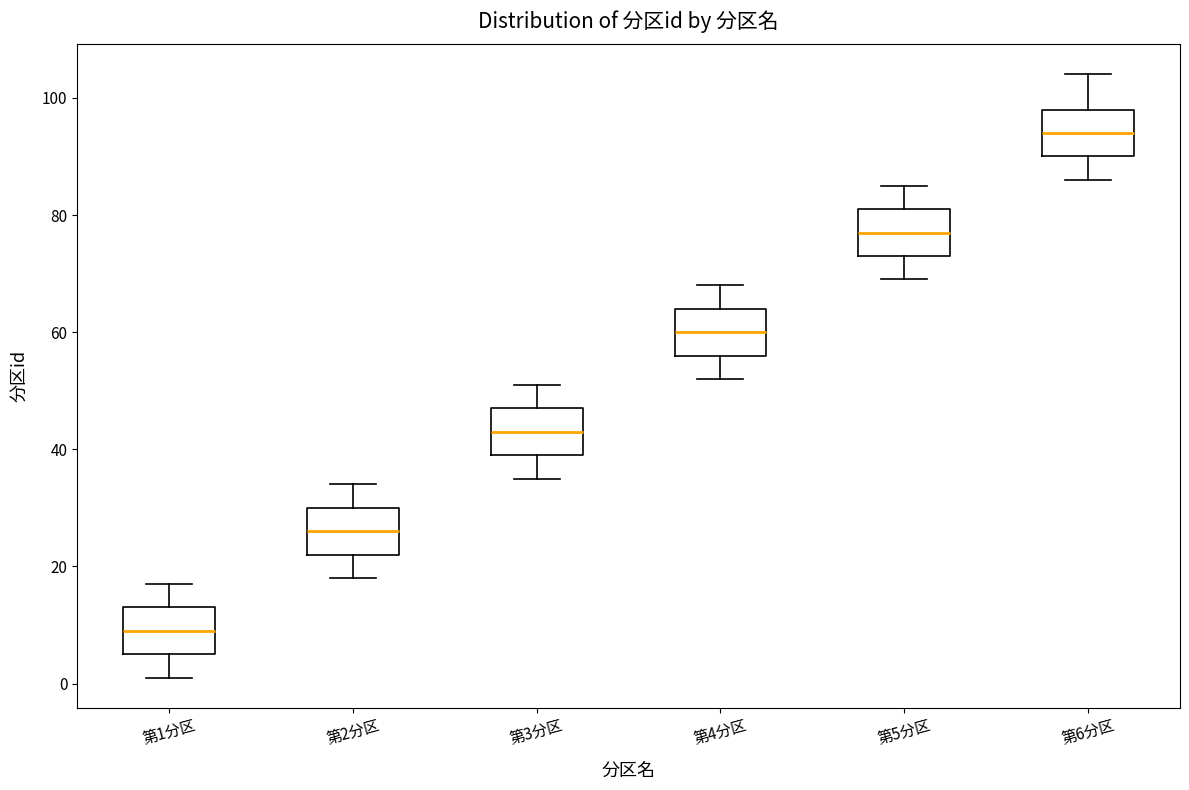

Which box has the lowest median line?

第1分区